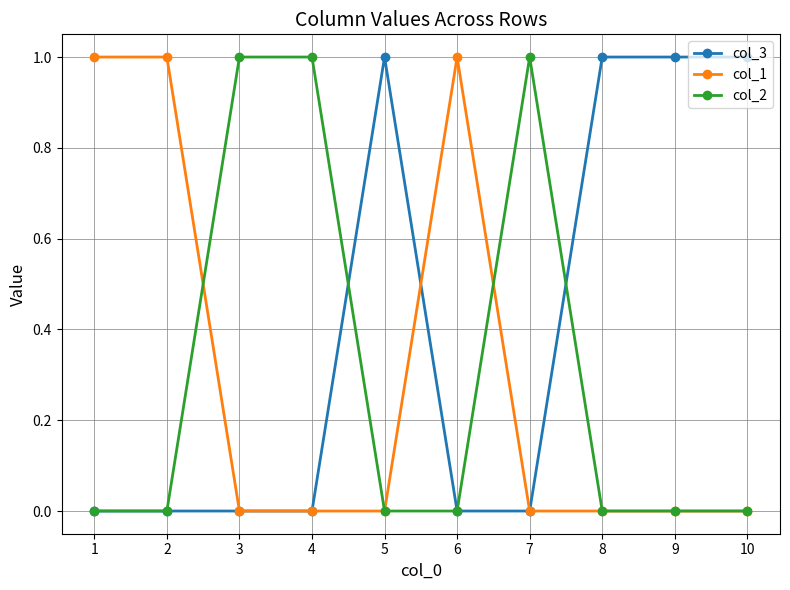

What is the total value across all series at 7?

1